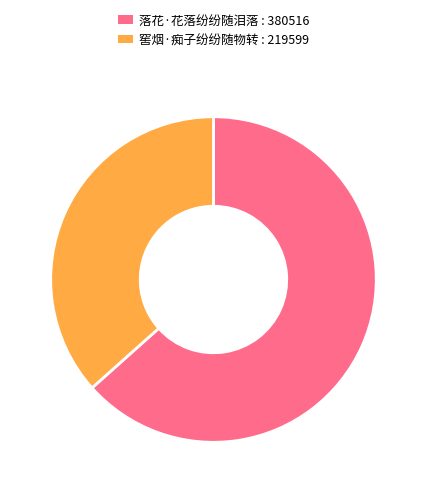

Which has a higher value, 窖烟·痴子纷纷随物转 or 落花·花落纷纷随泪落?

落花·花落纷纷随泪落